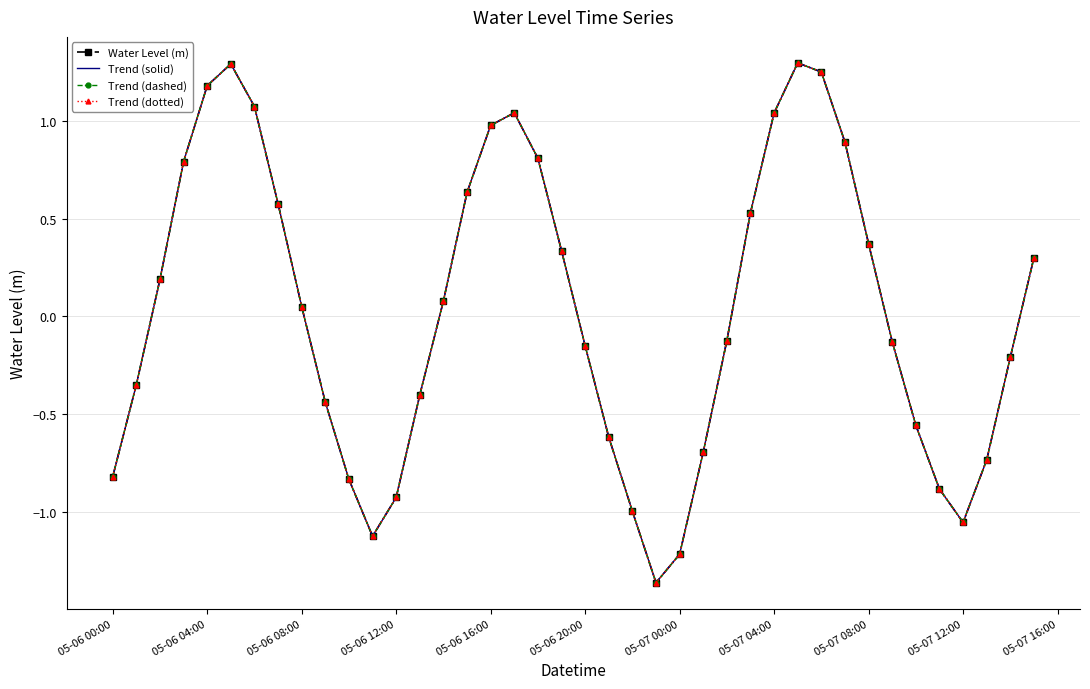

Is this an area chart (filled region under the line)?

No